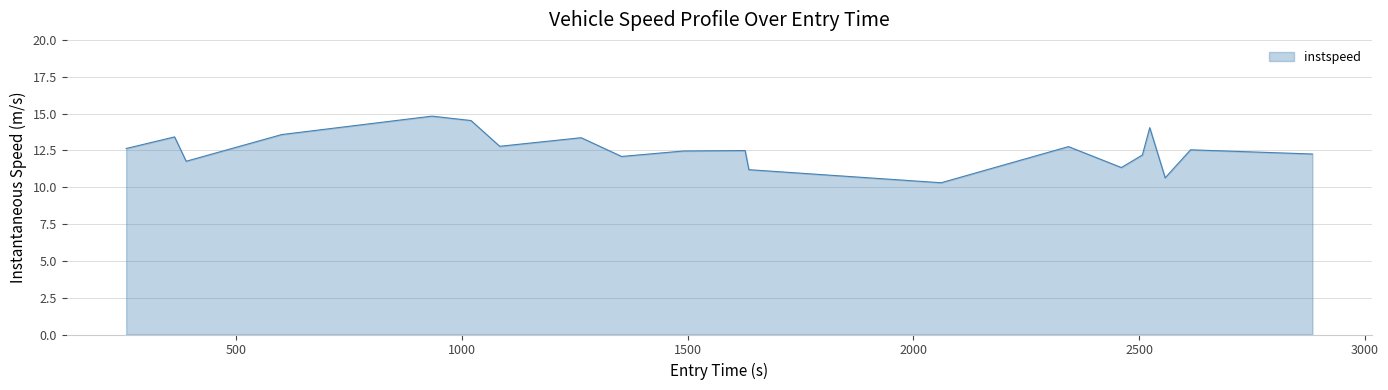

What is the minimum value shown in the chart?

10.3